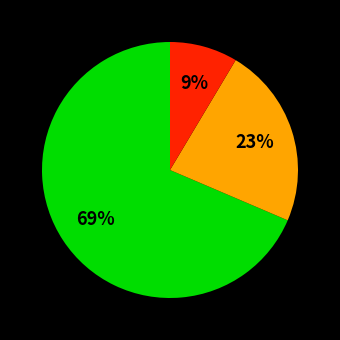

To the nearest percent, what is the average slice percentage?

33%